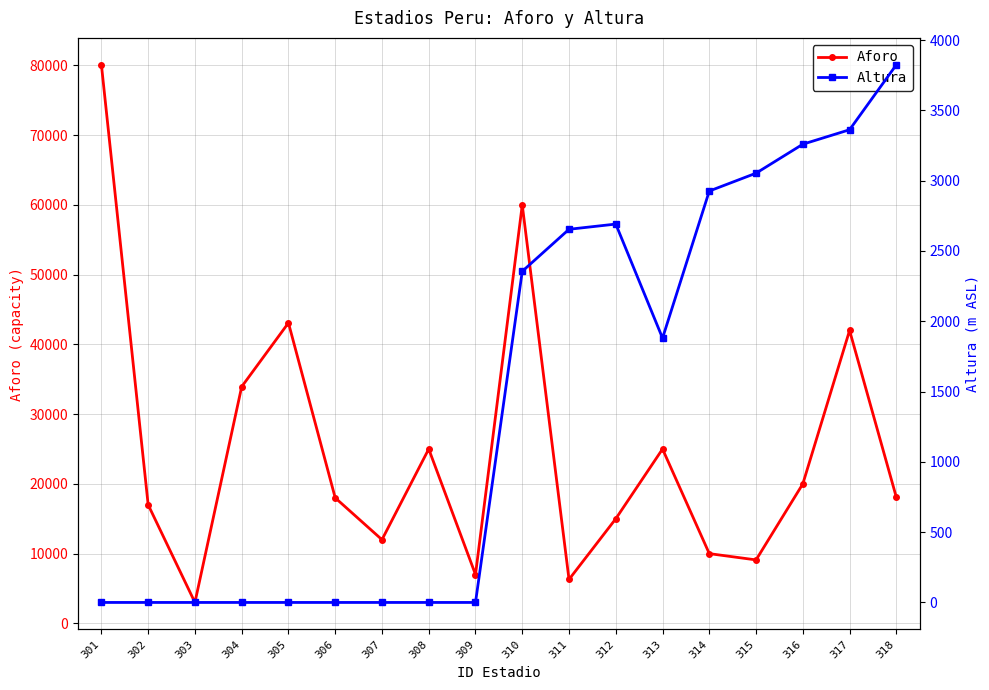

Which series has the largest range (max minus min)?

Aforo